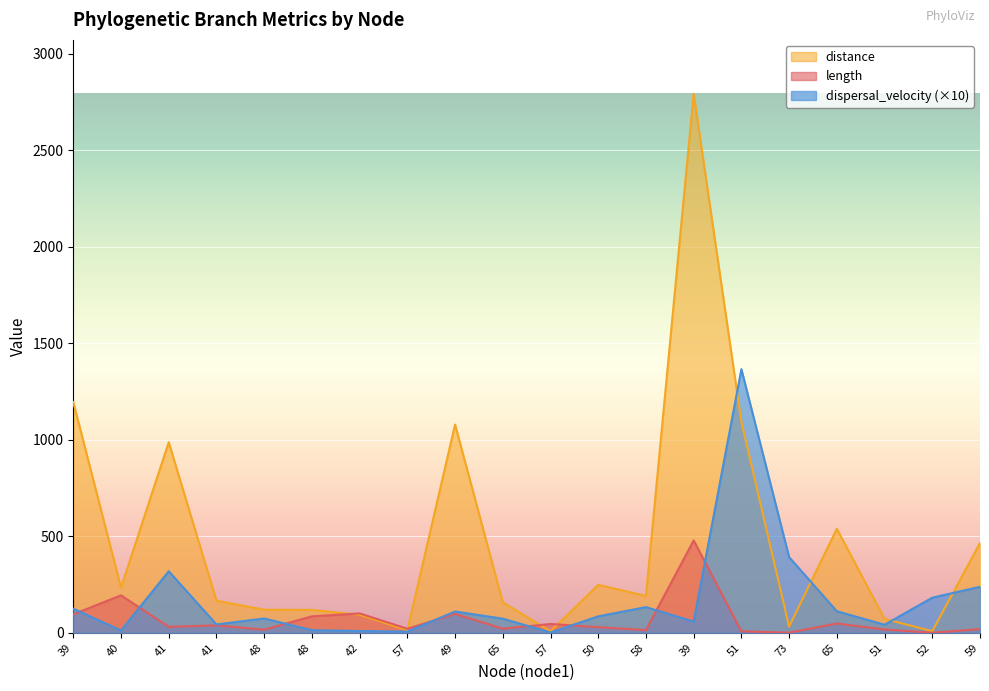

List the series in order of their overall mean, lowest first.

length, dispersal_velocity (×10), distance